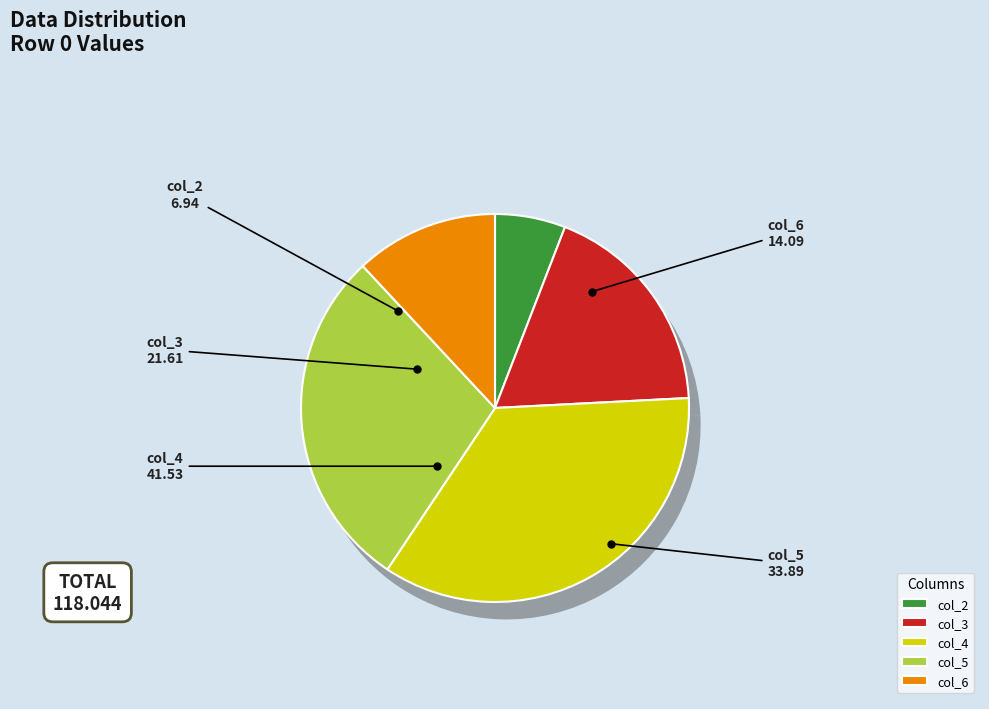

To the nearest percent, what percentage of the pie is 21.60694279649446?

18%